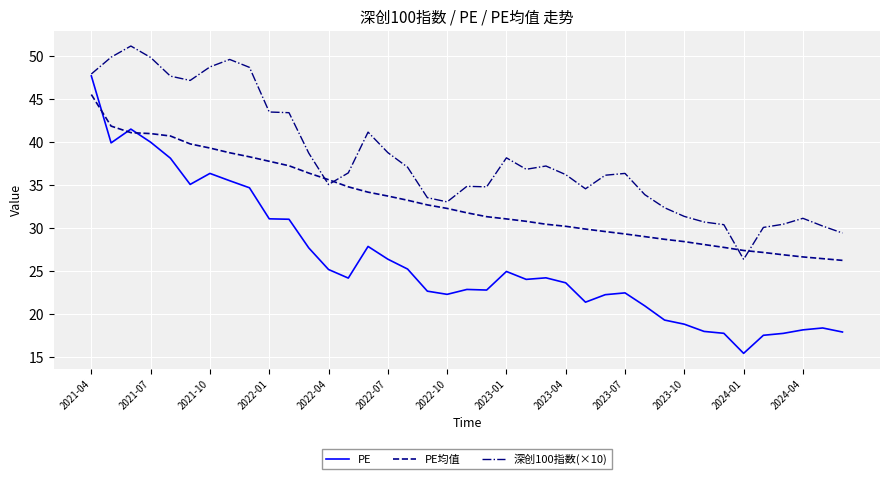

Which series has the largest range (max minus min)?

PE